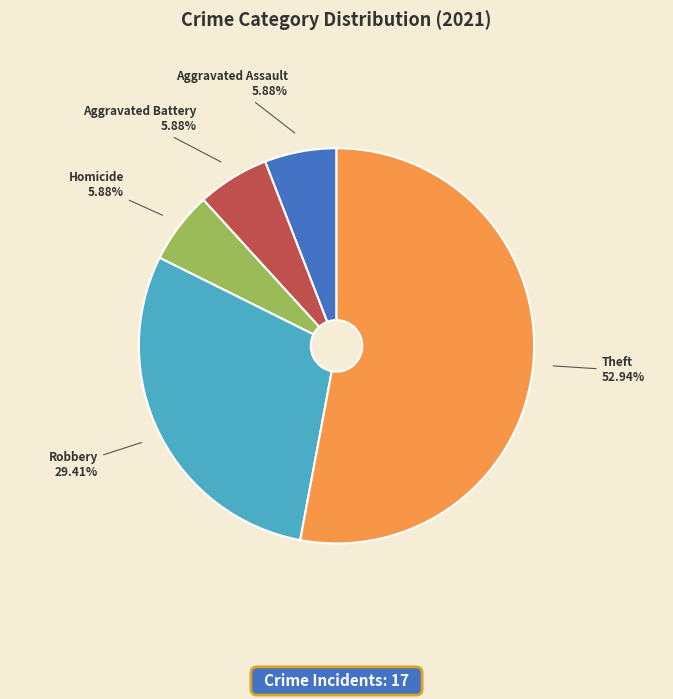

Is there a majority slice in this chart?

Yes